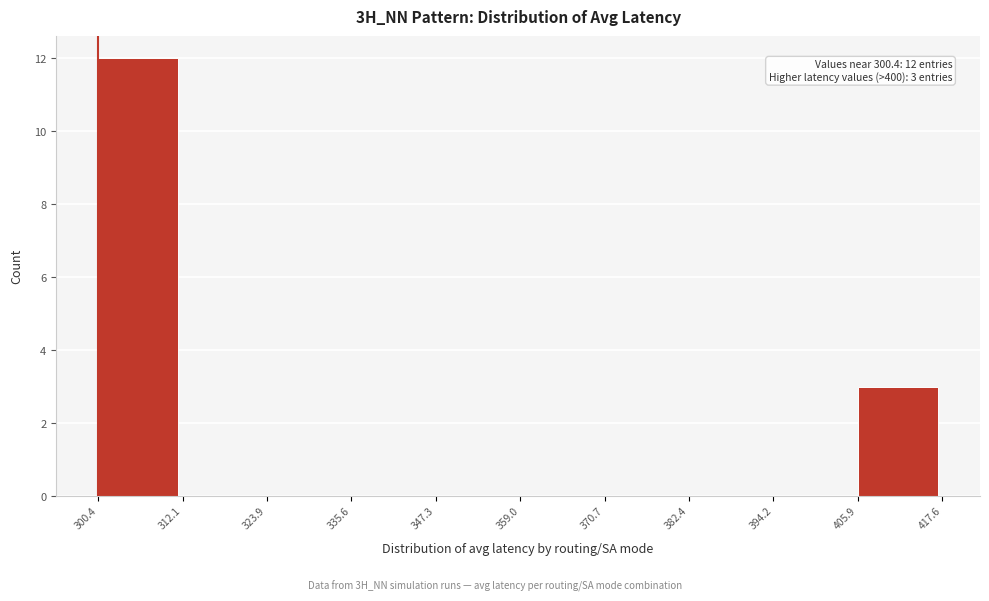

Which range on the x-axis has the tallest bar?

300.4 to 312.1